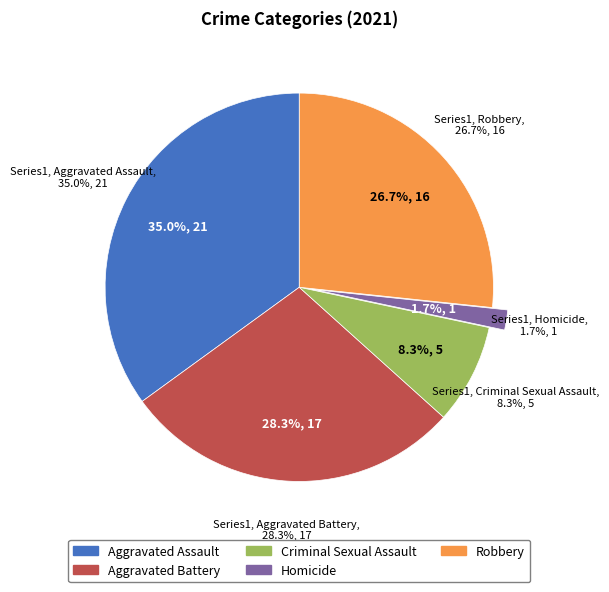

Does Aggravated Battery account for over 50% of the chart?

No